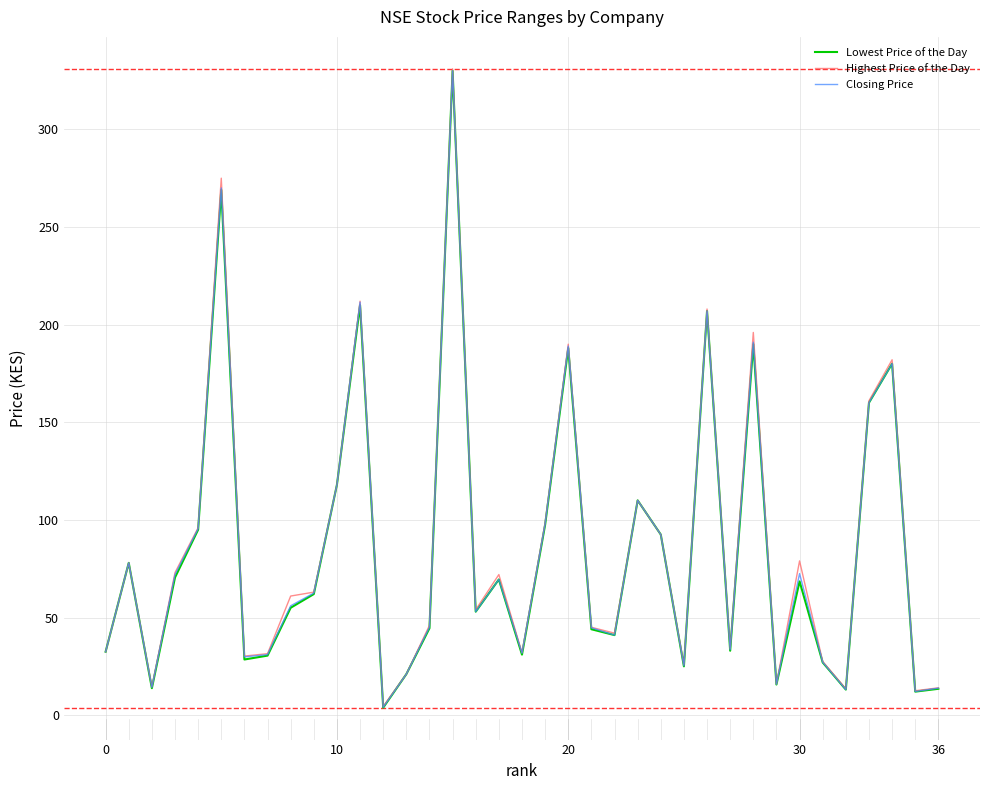

What is the lowest value of the Highest Price of the Day series?

4.5